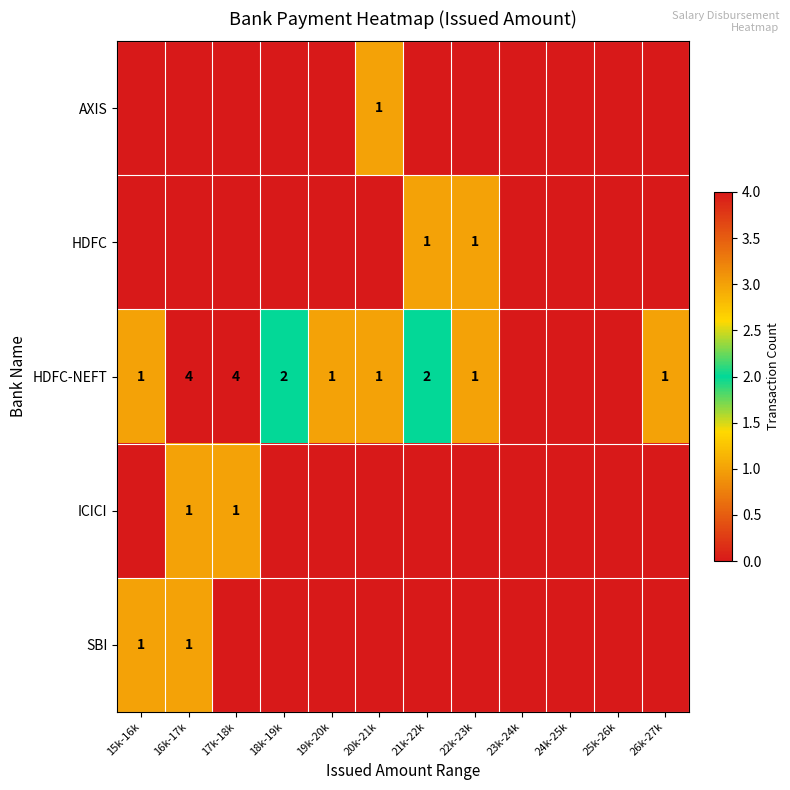

The value of HDFC-NEFT at 21k-22k is 2. True or false?

True